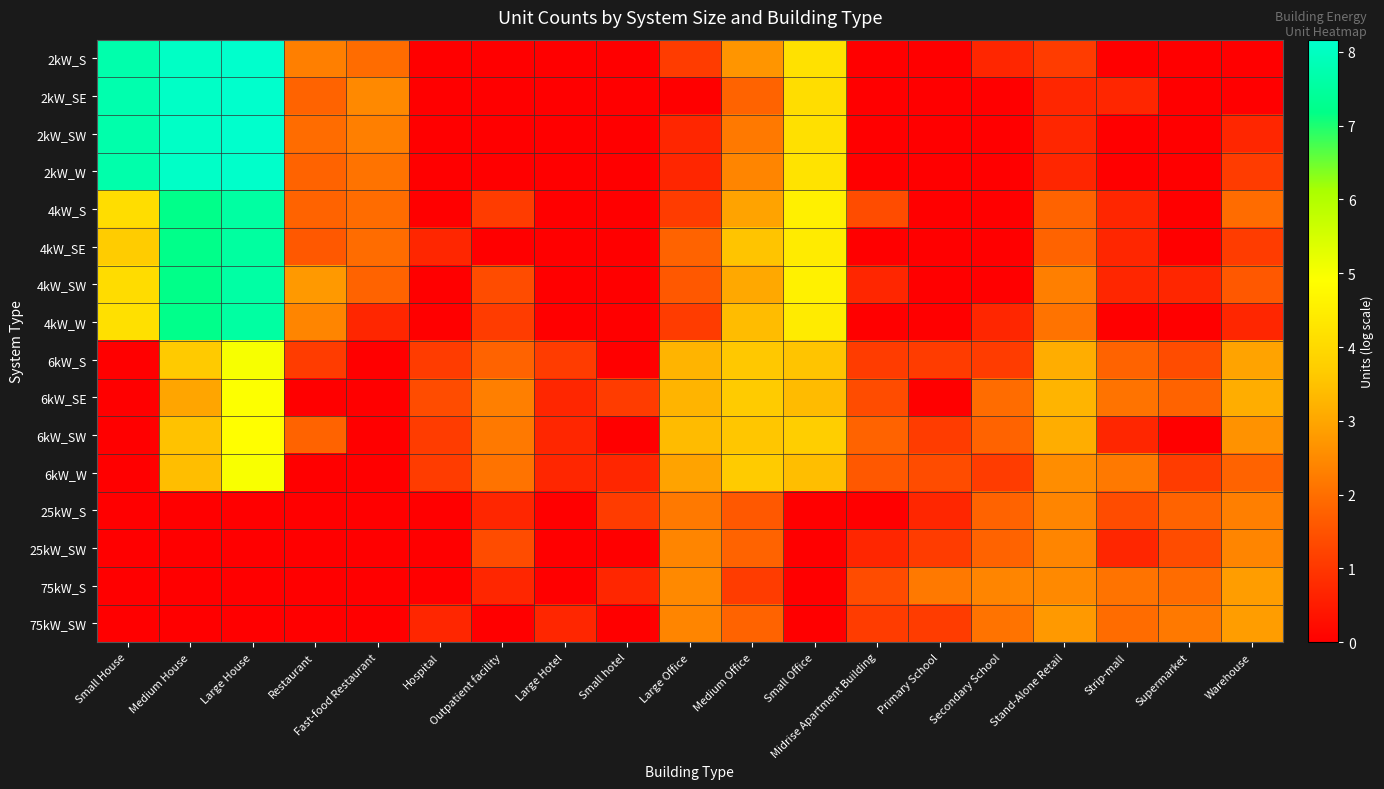

What is the spread (max minus min) of values at Stand-Alone Retail?

2.6